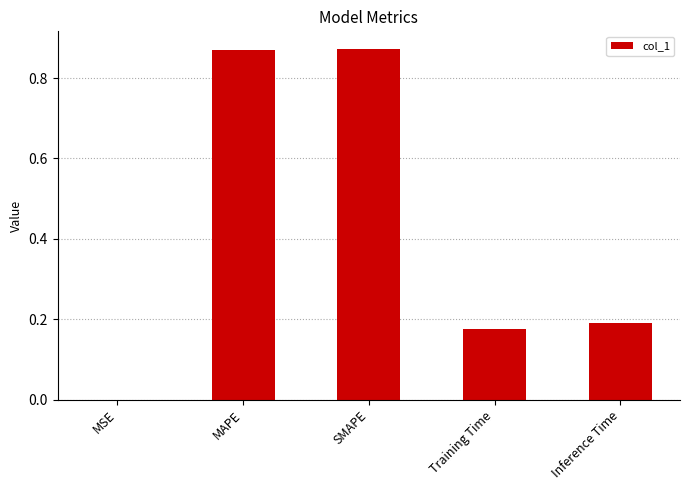

Between MSE and MAPE, which is larger?

MAPE